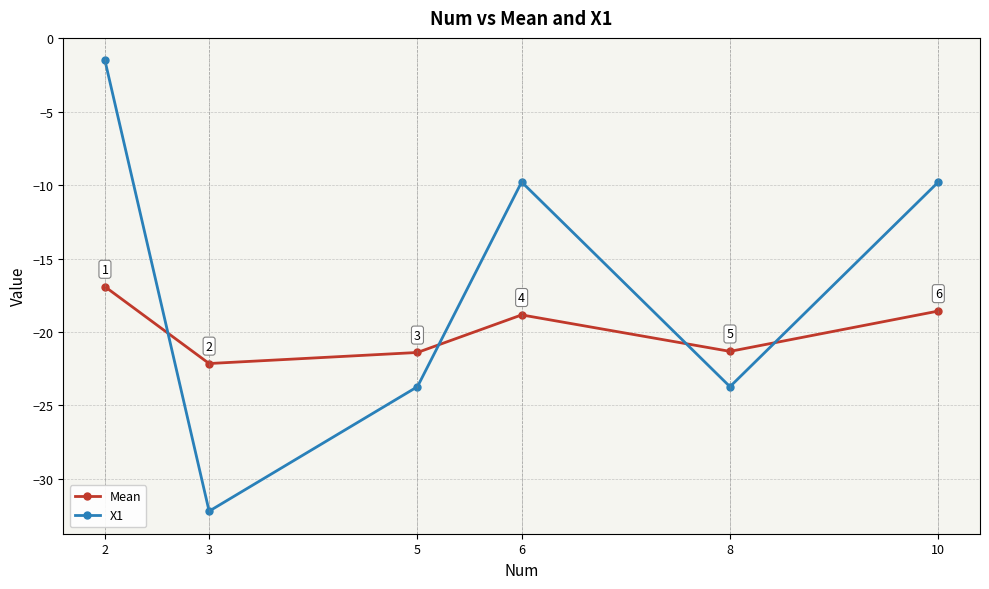

Is the value of Mean at 8 greater than the value of X1 at 3?

Yes